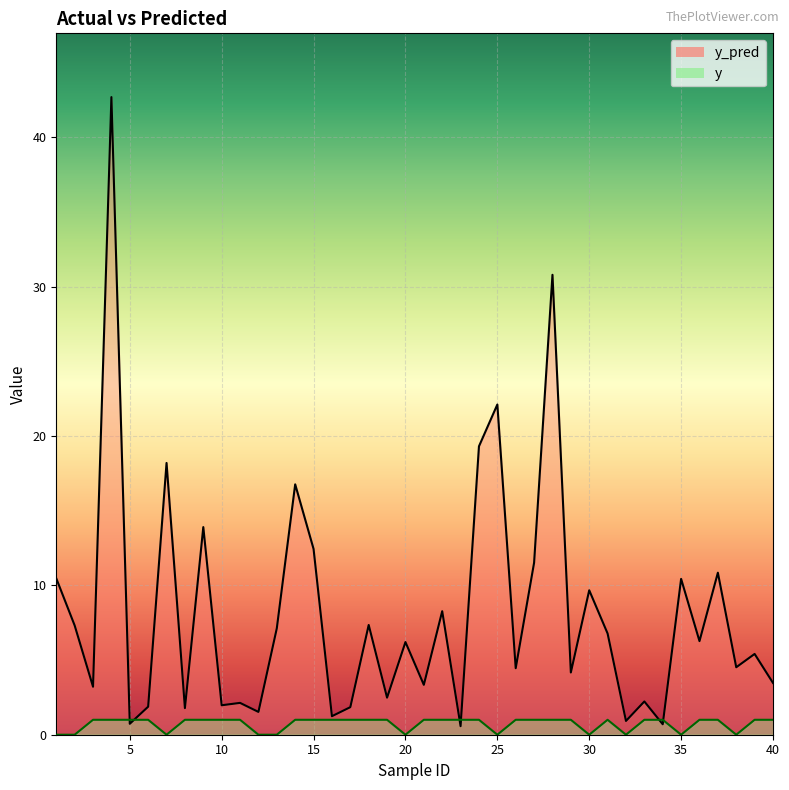

Reading left to right, list all the values displayed in this chart.

y_pred: 10.5	7.3	3.2	42.7	0.7	1.9	18.2	1.8	13.9	2.0	2.1	1.5	7.1	16.8	12.4	1.2	1.8	7.4	2.5	6.2	3.3	8.3	0.6	19.3	22.1	4.5	11.5	30.8	4.2	9.7	6.8	0.9	2.2	0.7	10.4	6.3	10.8	4.5	5.4	3.5
y: 0.0	0.0	1.0	1.0	1.0	1.0	0.0	1.0	1.0	1.0	1.0	0.0	0.0	1.0	1.0	1.0	1.0	1.0	1.0	0.0	1.0	1.0	1.0	1.0	0.0	1.0	1.0	1.0	1.0	0.0	1.0	0.0	1.0	1.0	0.0	1.0	1.0	0.0	1.0	1.0